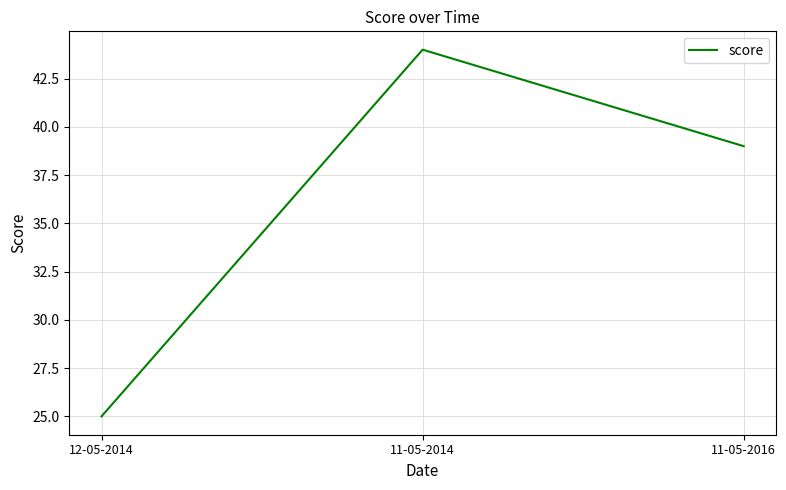

What position from the left is 11-05-2016?

3